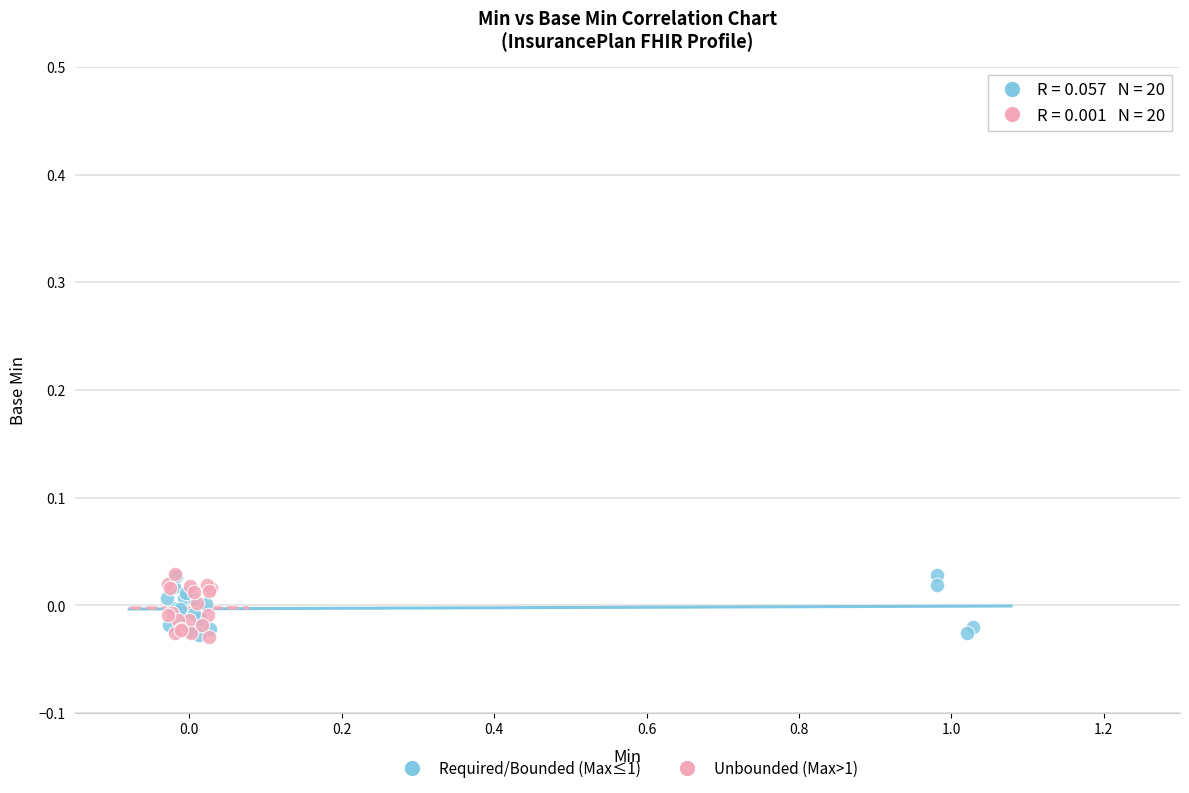

What are all the series names shown in the legend?

Required/Bounded (Max≤1), Unbounded (Max>1)